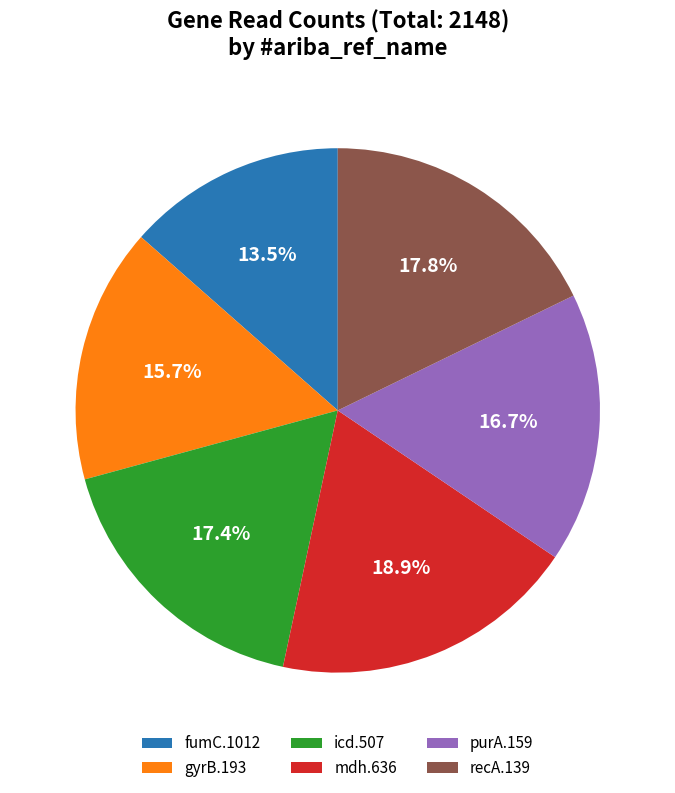

Does any single category account for the majority?

No